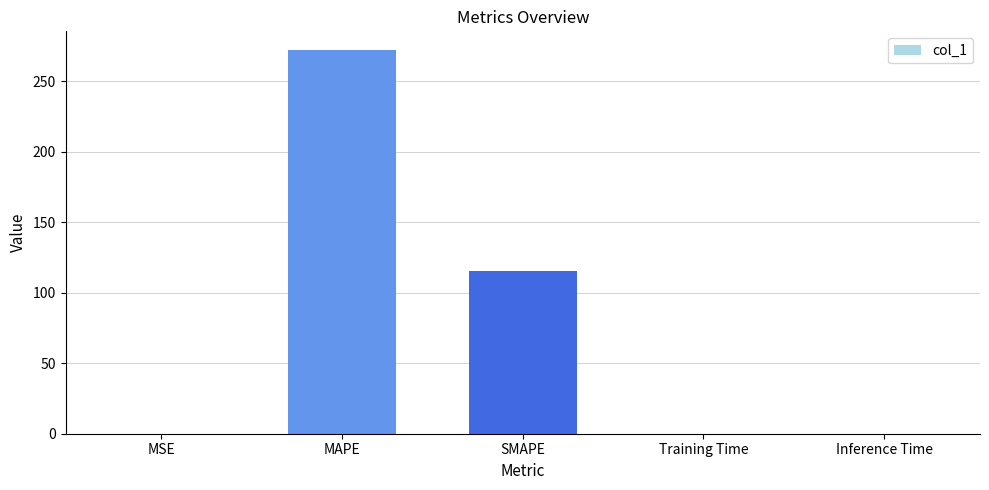

What is the sum of all values?

387.1